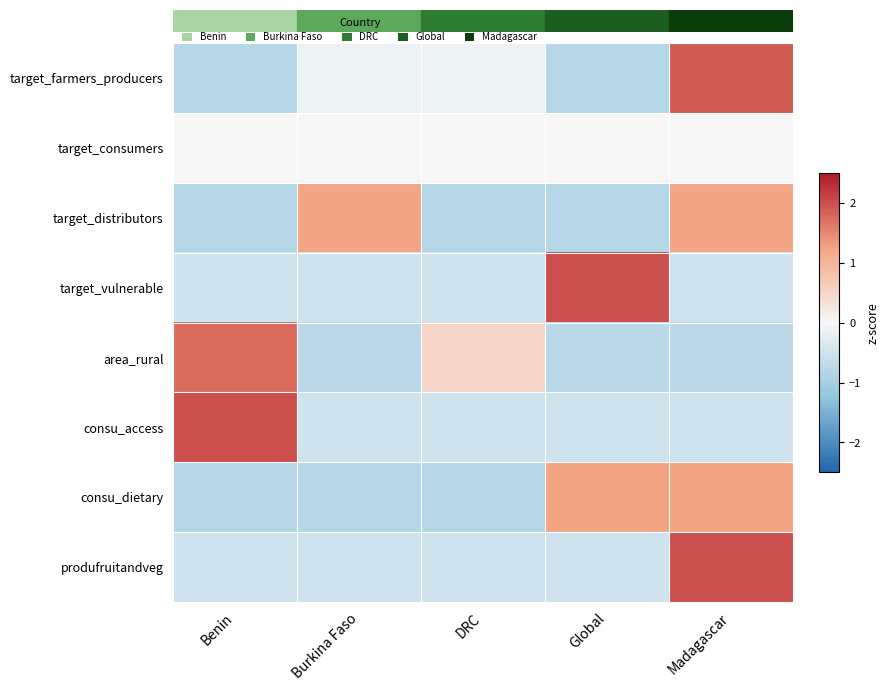

What is the total value across all series at DRC?

-2.8